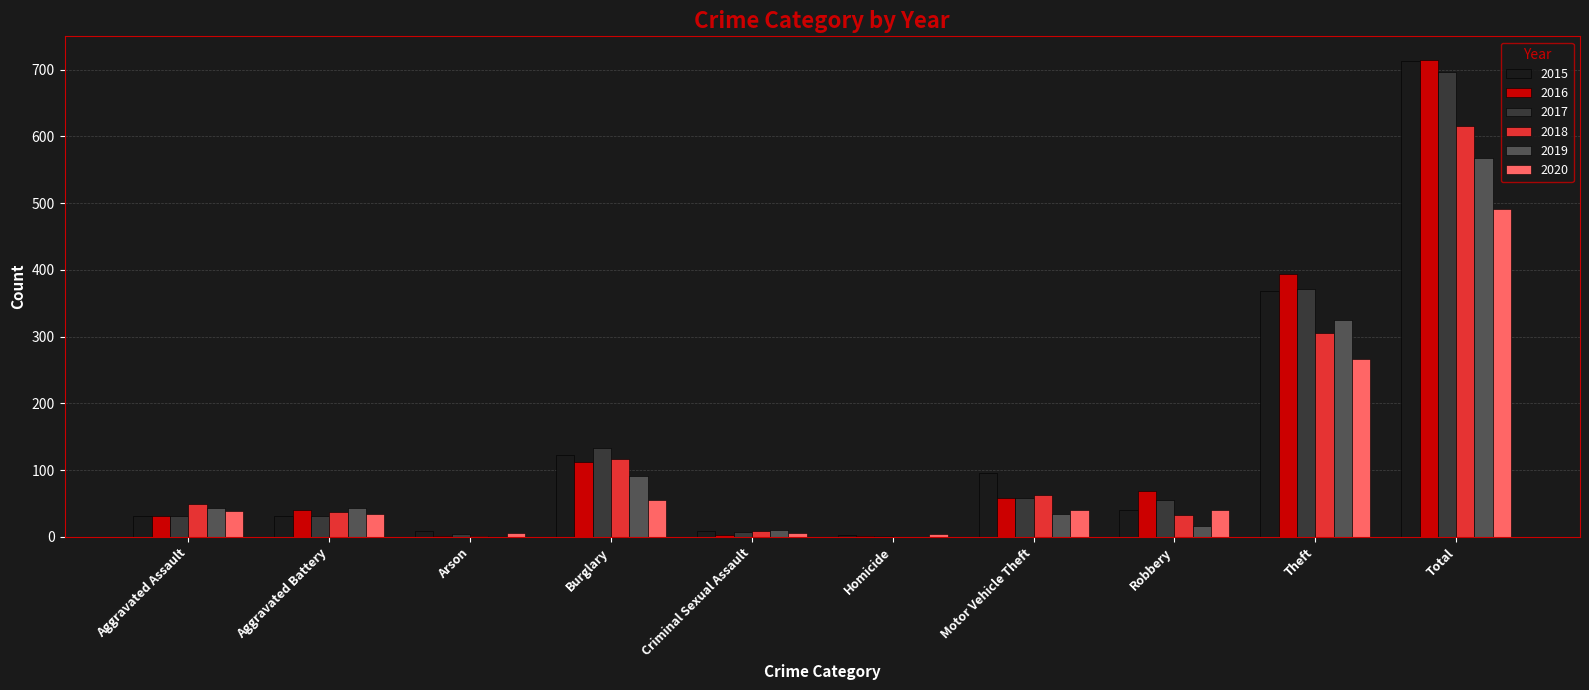

How many distinct data groups are displayed?

6